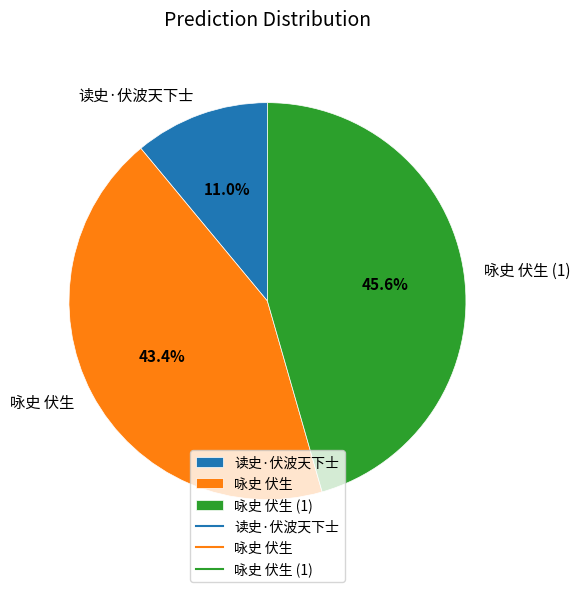

Does 咏史 伏生 represent more than half of the total?

No